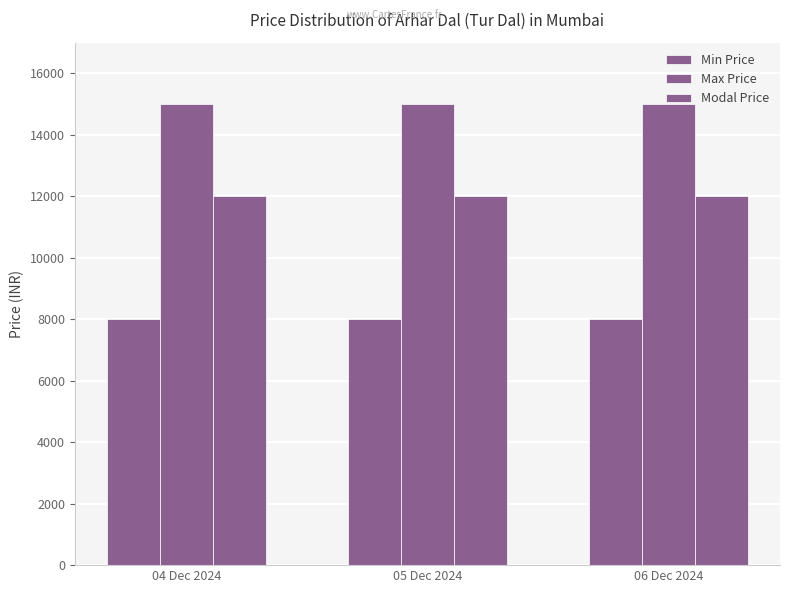

How many bars are there in each group?

3